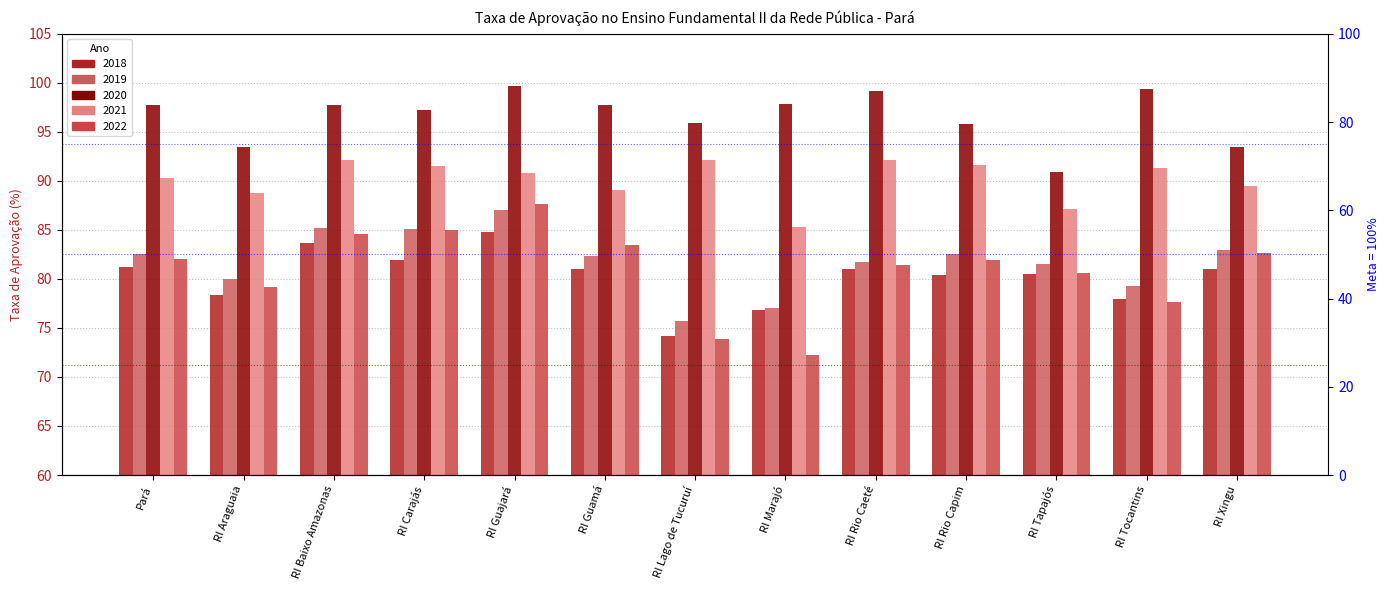

What is the smallest value displayed?

72.3